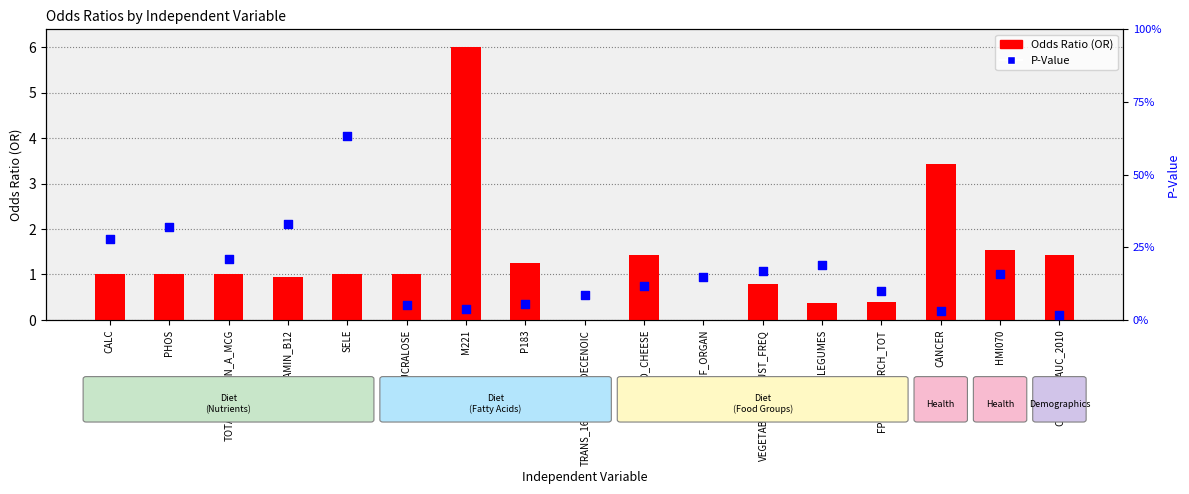

At how many categories does at least one series exceed 3?

2